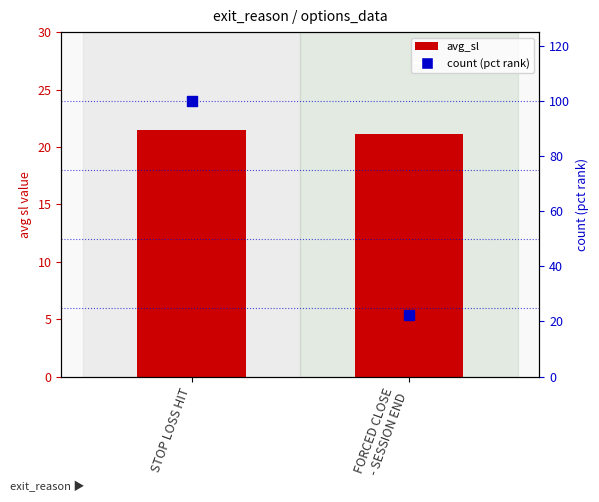

What is the total value across all series at STOP LOSS HIT?

121.5